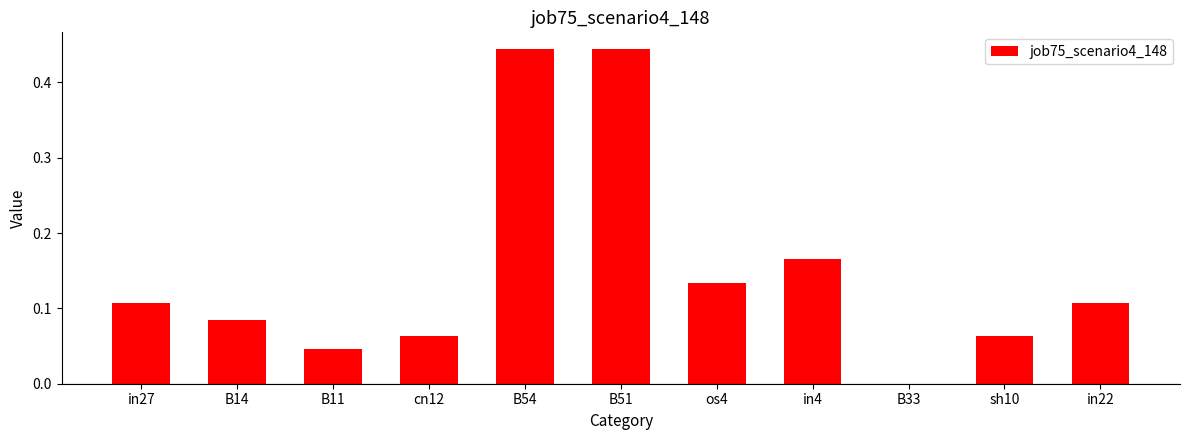

How many distinct data groups are displayed?

1